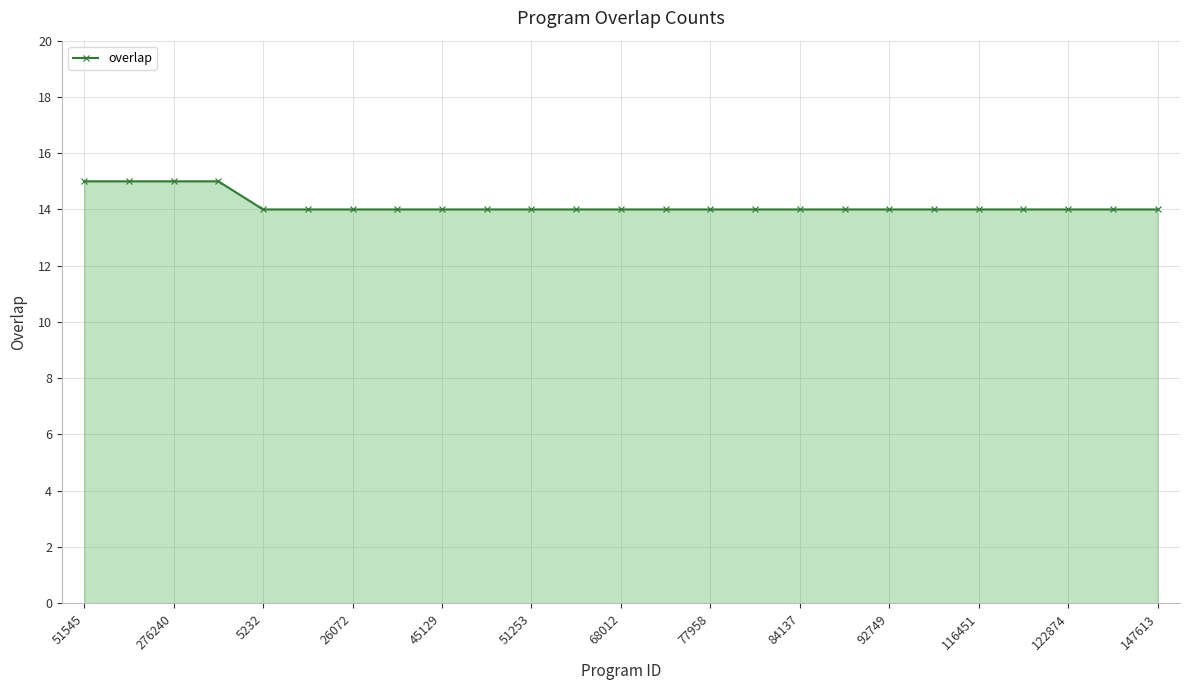

What is the maximum value shown in the chart?

15